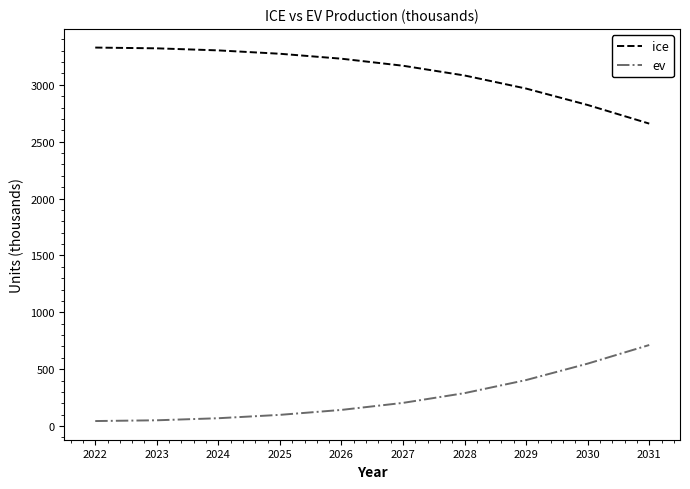

Rank the series by their maximum value, from highest to lowest.

ice, ev